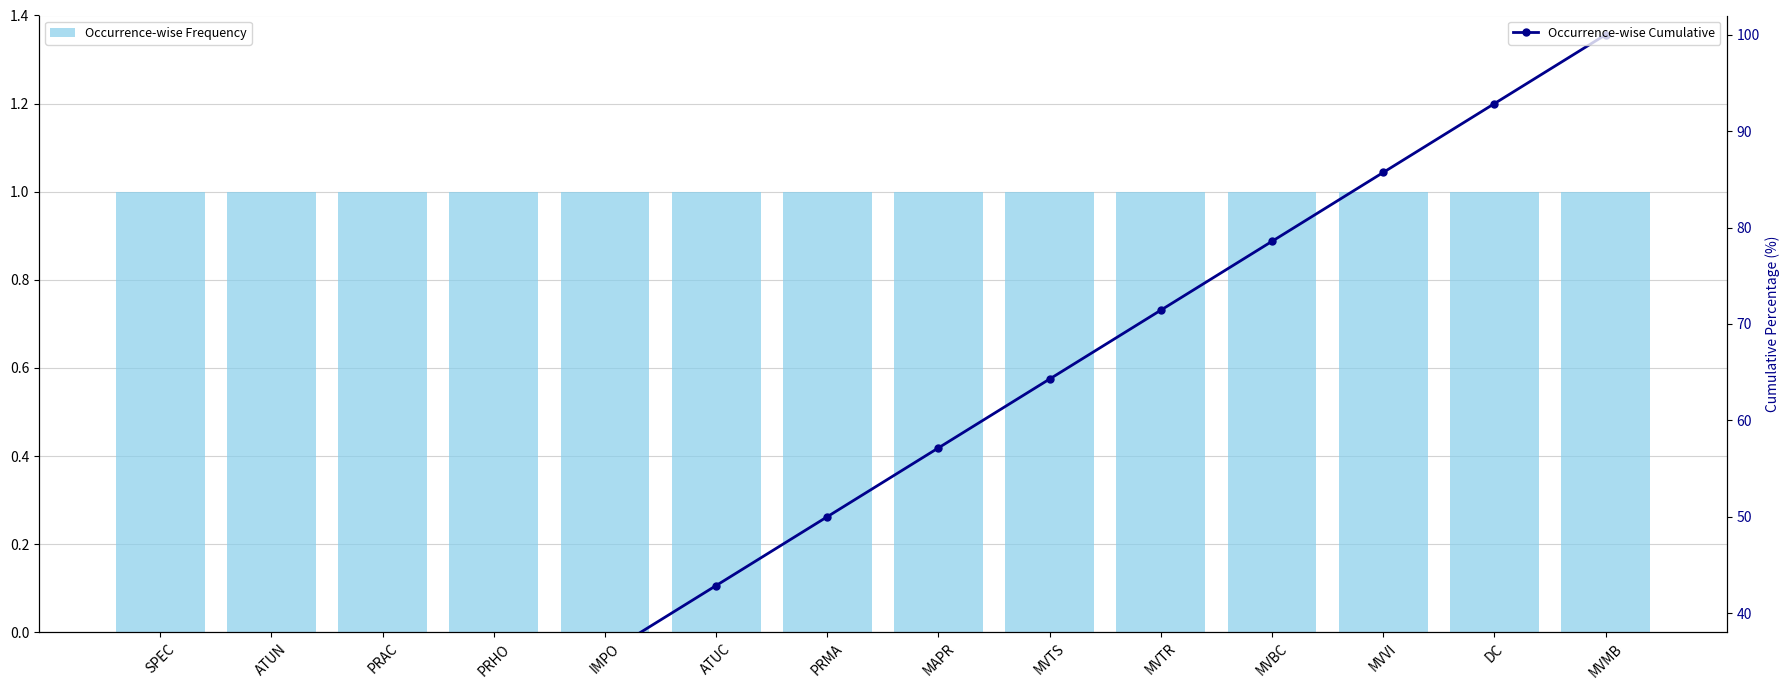

What is the label of the 9th bar from the right?

ATUC